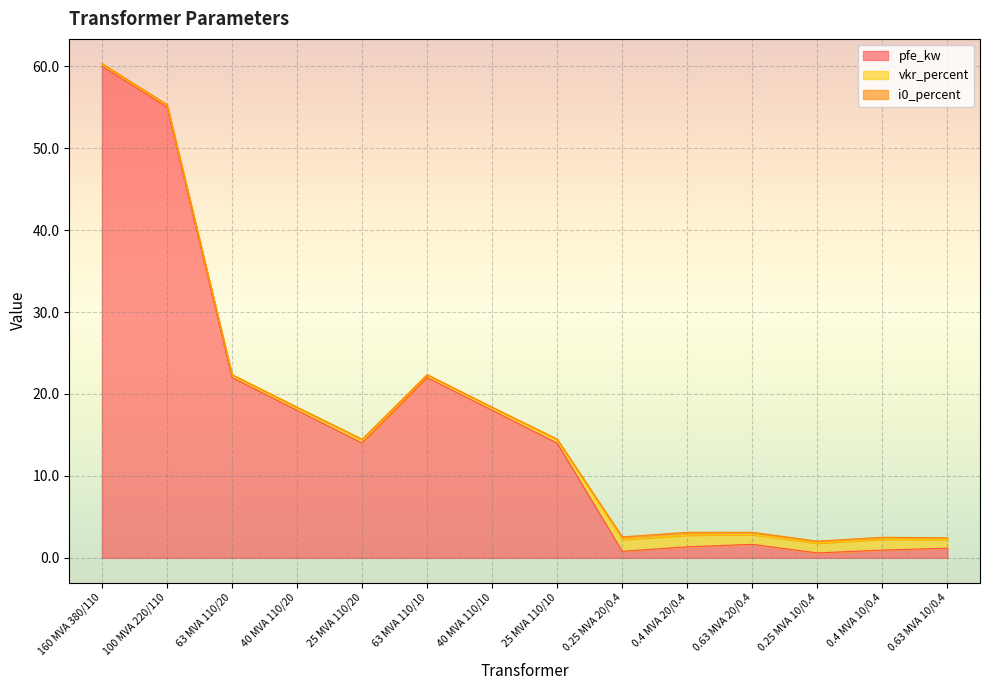

What is the label of the 2nd point from the left?

100 MVA 220/110